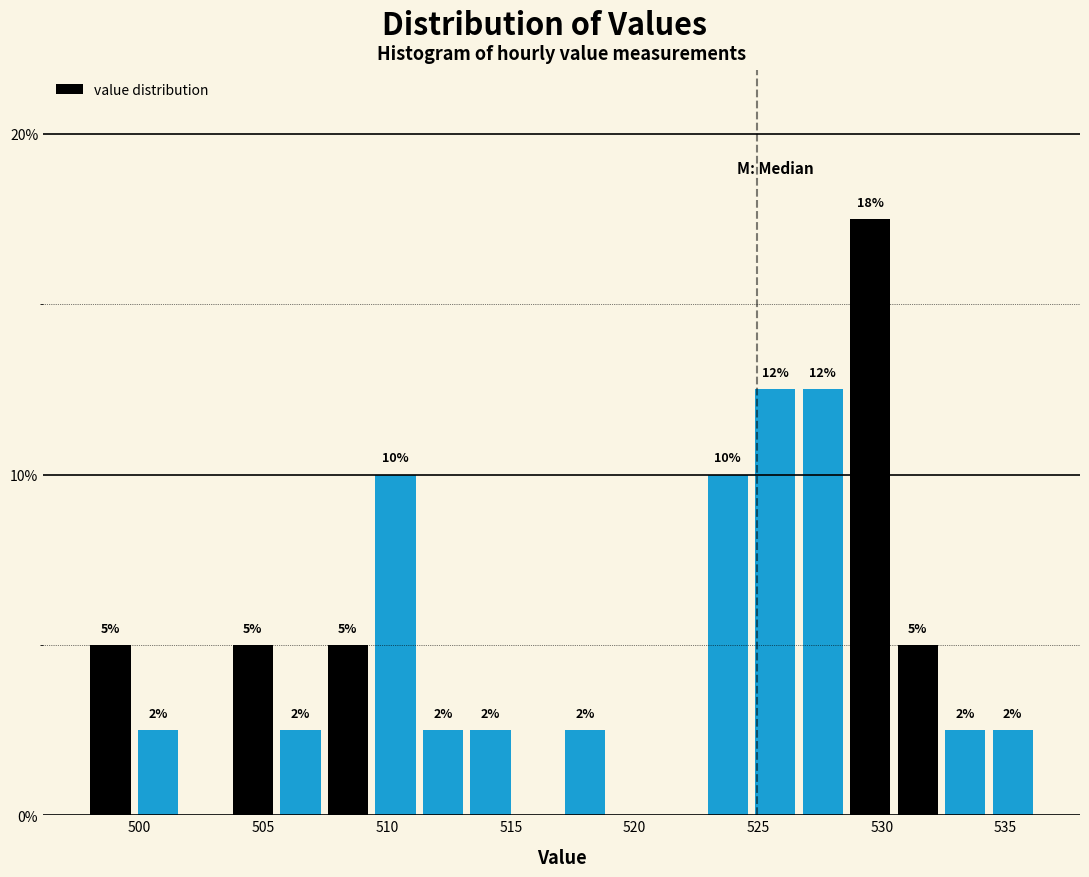

Read against the x-axis, roughly where is the centre of the tallest bar?

529.5